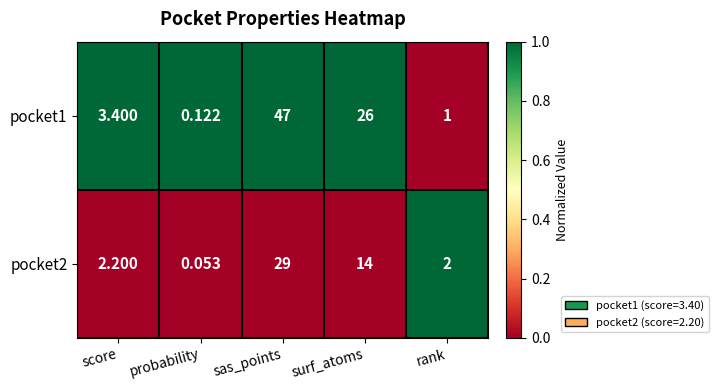

Which series has the largest total across all categories?

pocket1